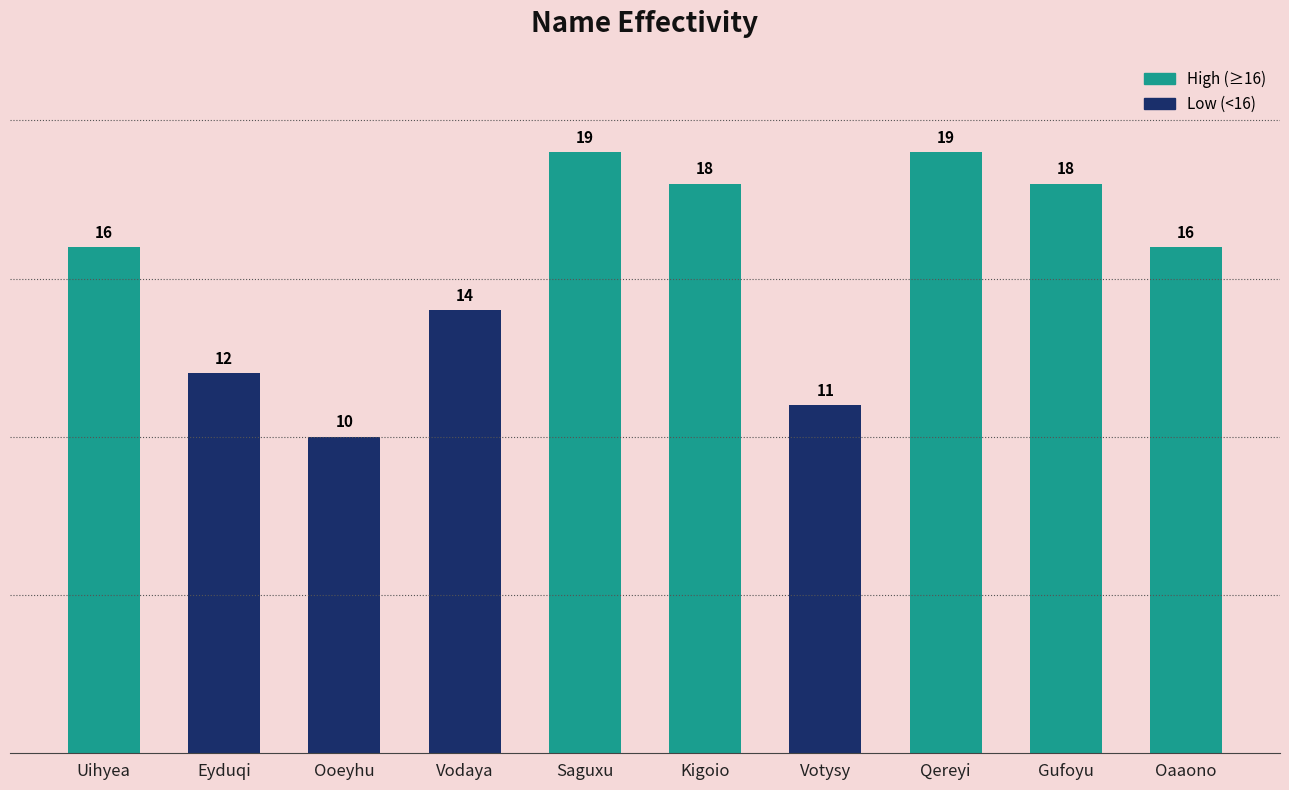

What is the maximum value shown in the chart?

19